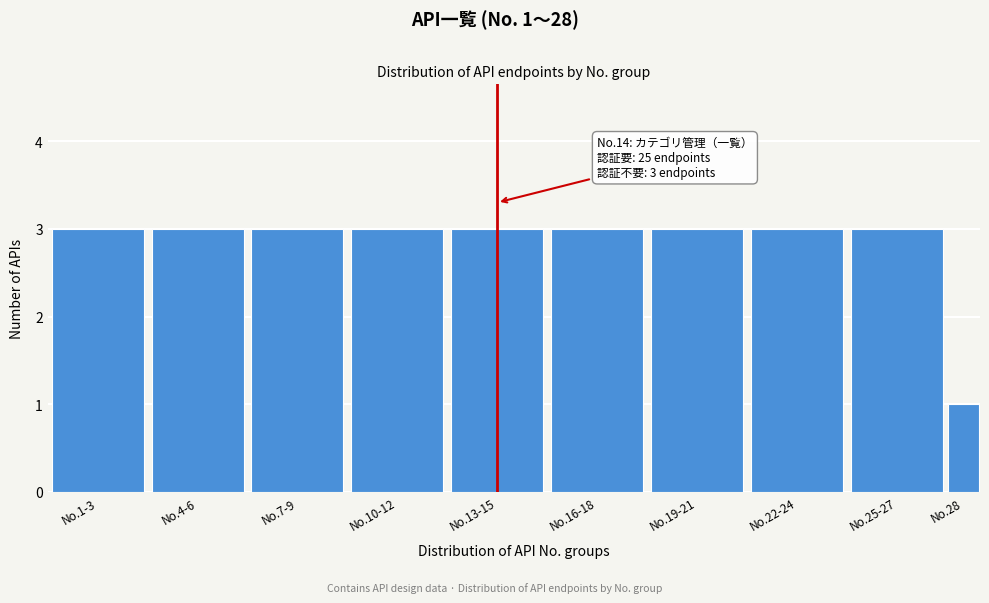

Reading left to right, what are all the values shown in this chart?

3	3	3	3	3	3	3	3	3	1